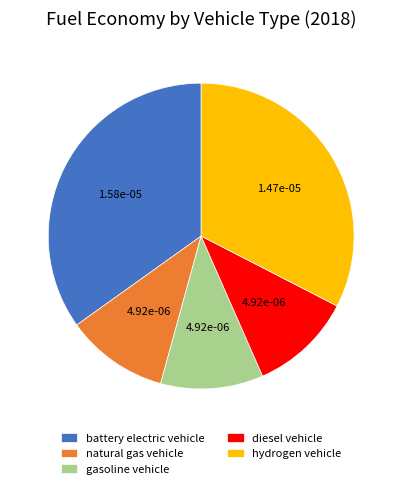

Is the sum of battery electric vehicle and gasoline vehicle greater than half?

No